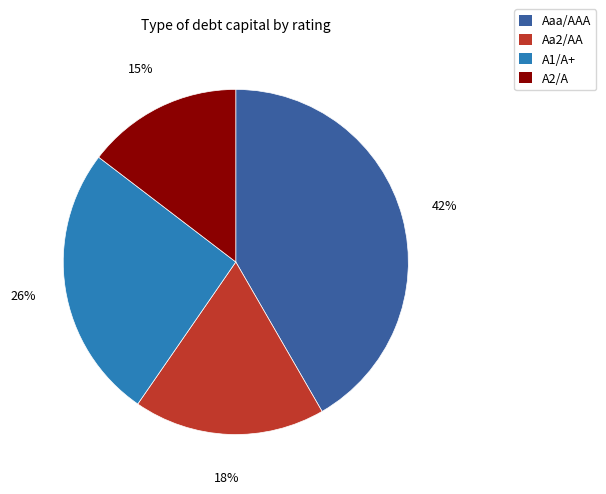

To the nearest percent, what is the difference between the largest and smallest slice percentages?

27%